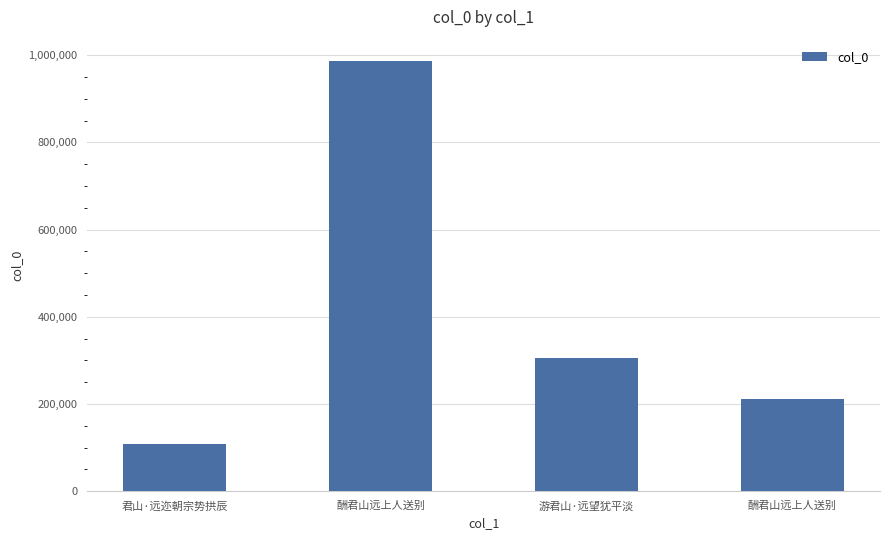

How many values are below 305883?

2